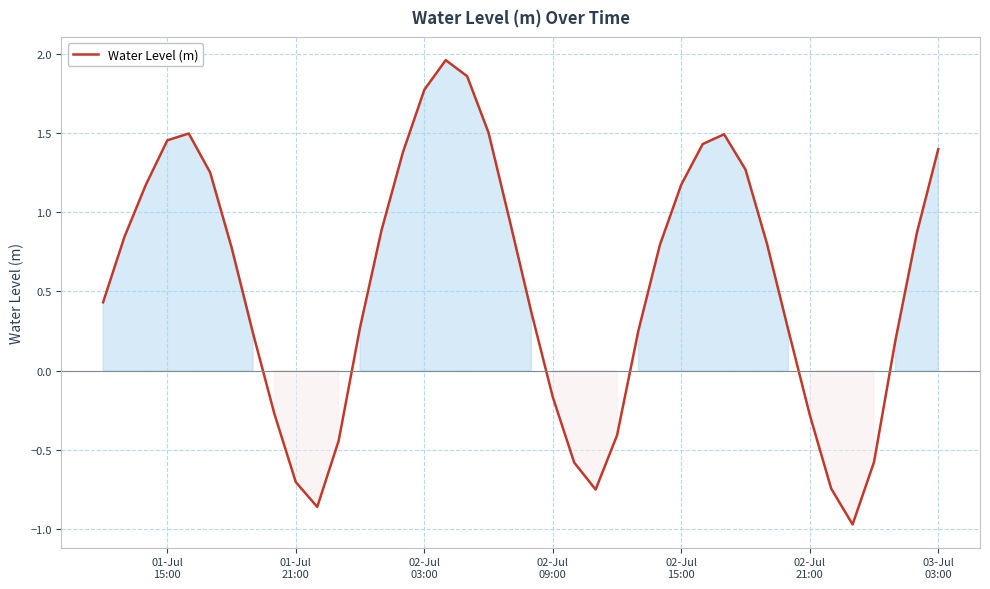

What is the minimum value shown in the chart?

-1.0